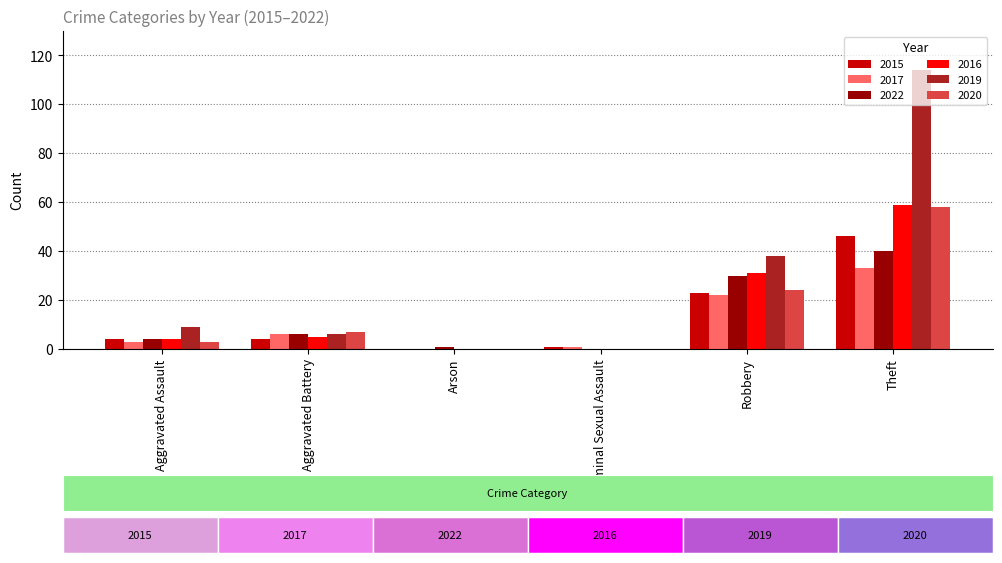

What is the average value of the 2016 series?

16